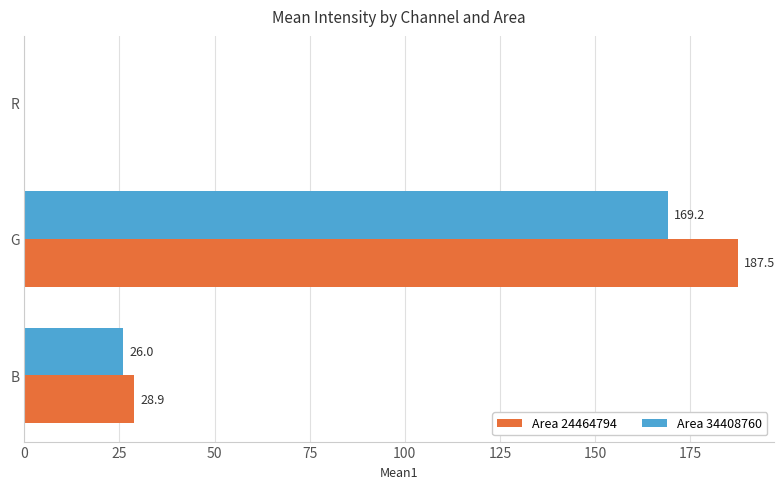

What is the sum of the Area 24464794 values at B and R?

28.9